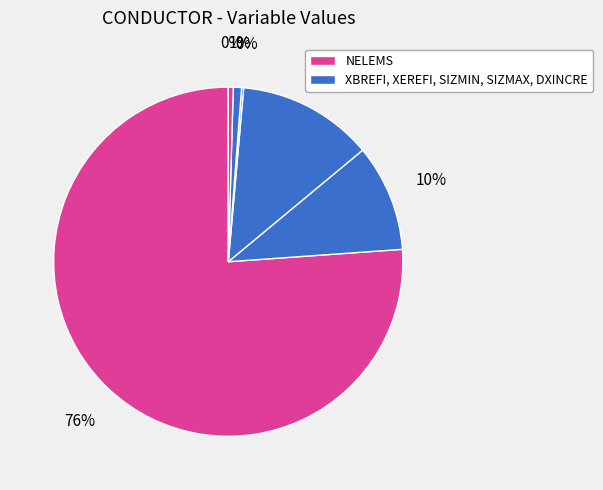

What is the largest slice in the pie chart?

NELEMS